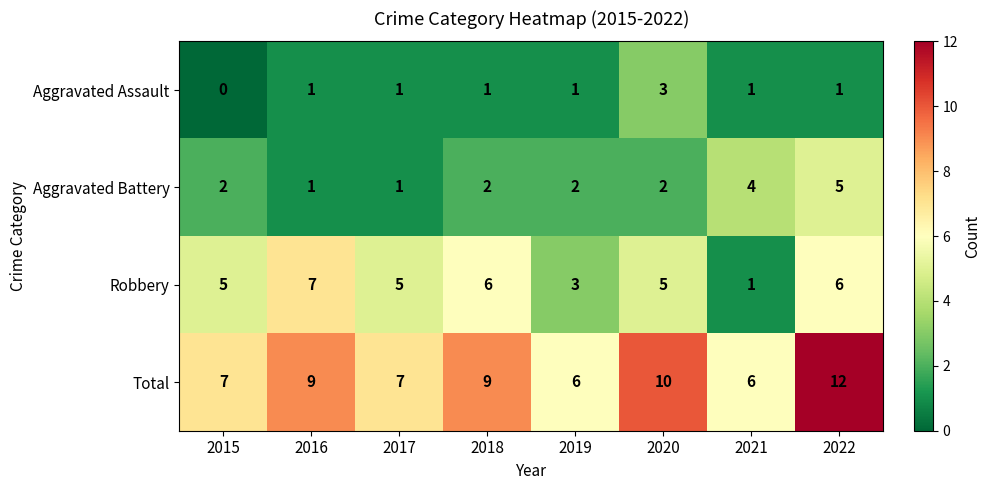

Is it true that Aggravated Battery equals 1 at 2019?

False